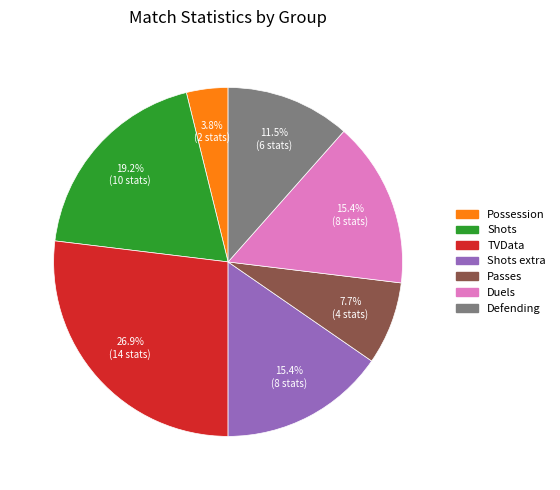

Is Possession the majority of the pie?

No